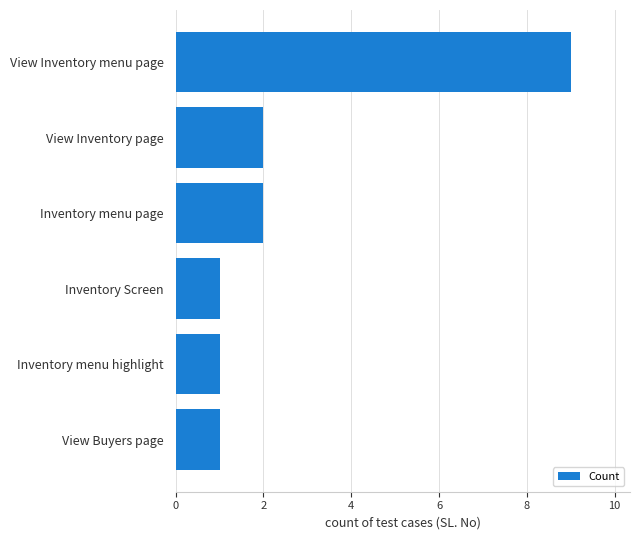

How many values are below 2?

3